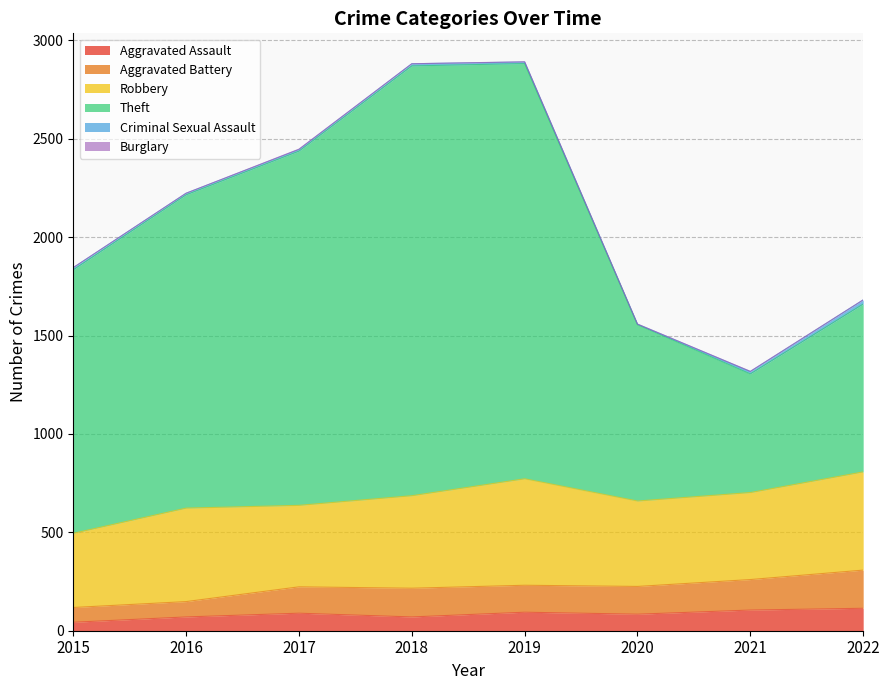

The Aggravated Battery series shows 308 at 2022. True or false?

True